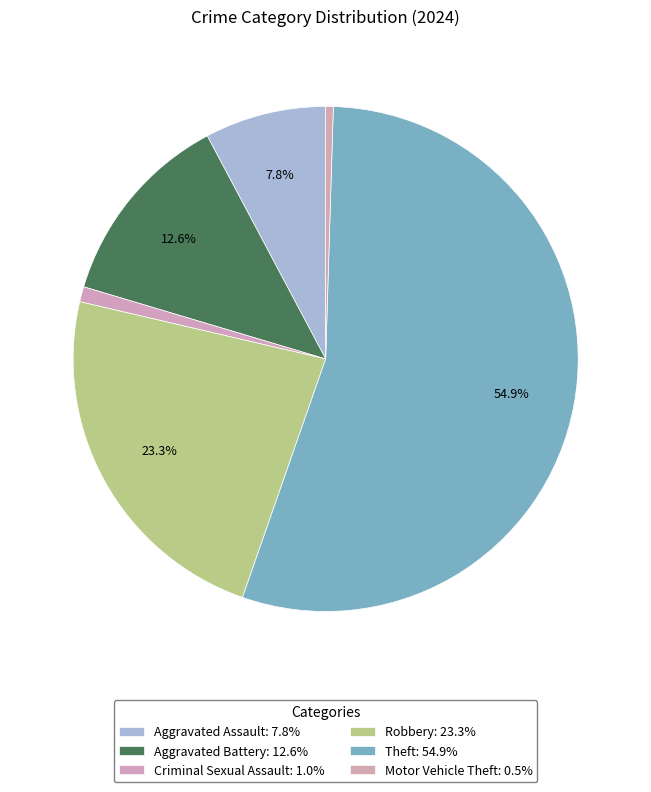

To the nearest percent, what percentage of the pie is Theft?

55%